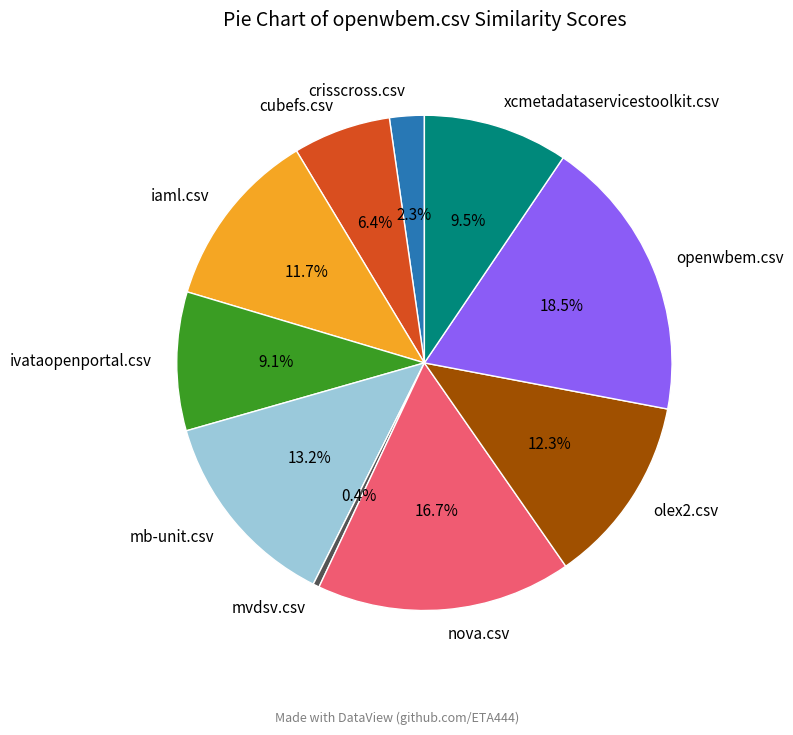

To the nearest percent, what is the difference between the largest and smallest slice percentages?

18%